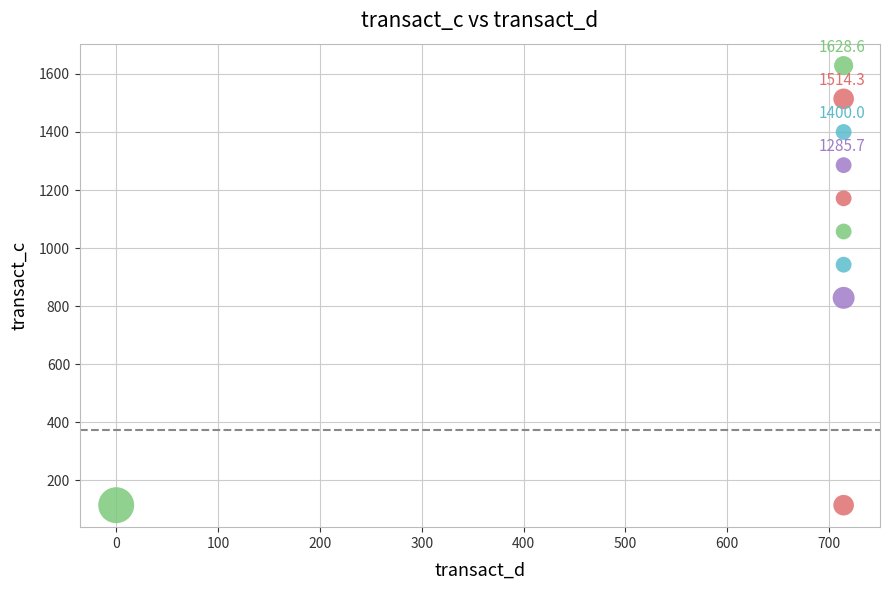

What is the average X value?

642.8